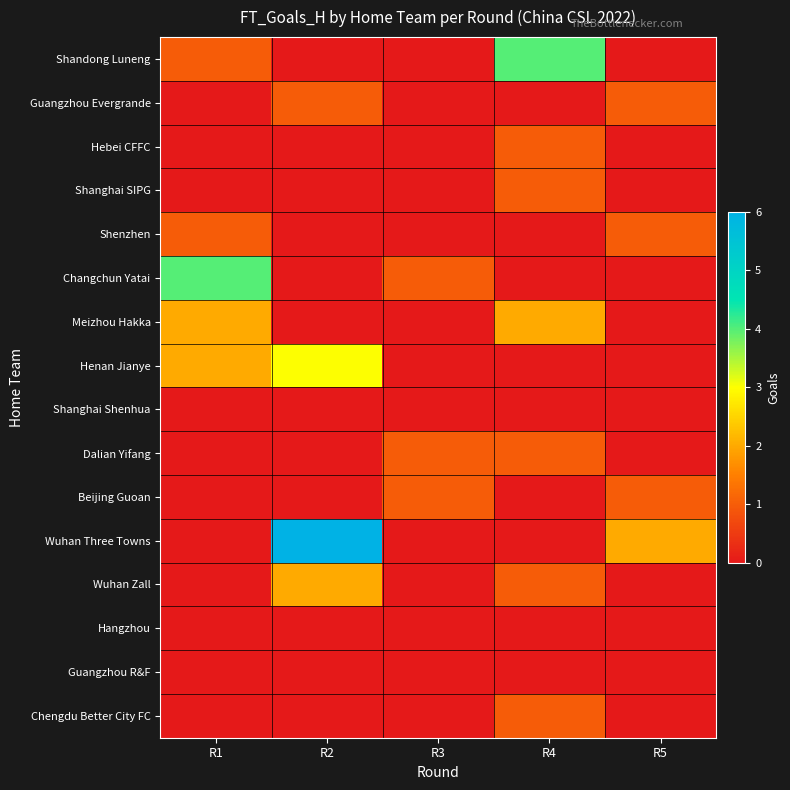

Which has a higher value, R5 or R1?

R1